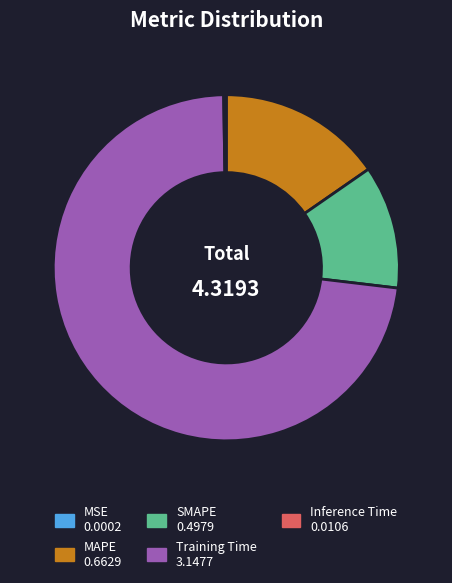

Do MAPE and SMAPE together represent more than half of the pie?

No